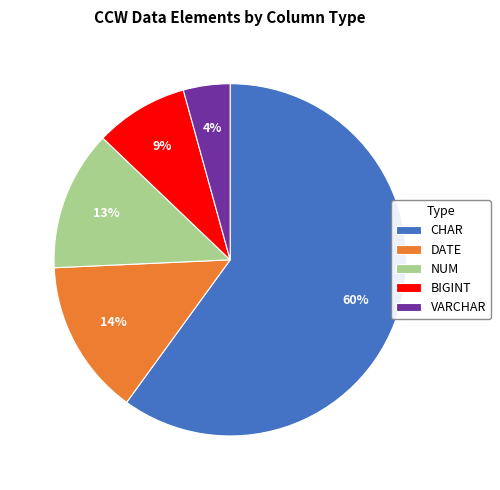

To the nearest percent, what percentage of the pie is CHAR?

60%